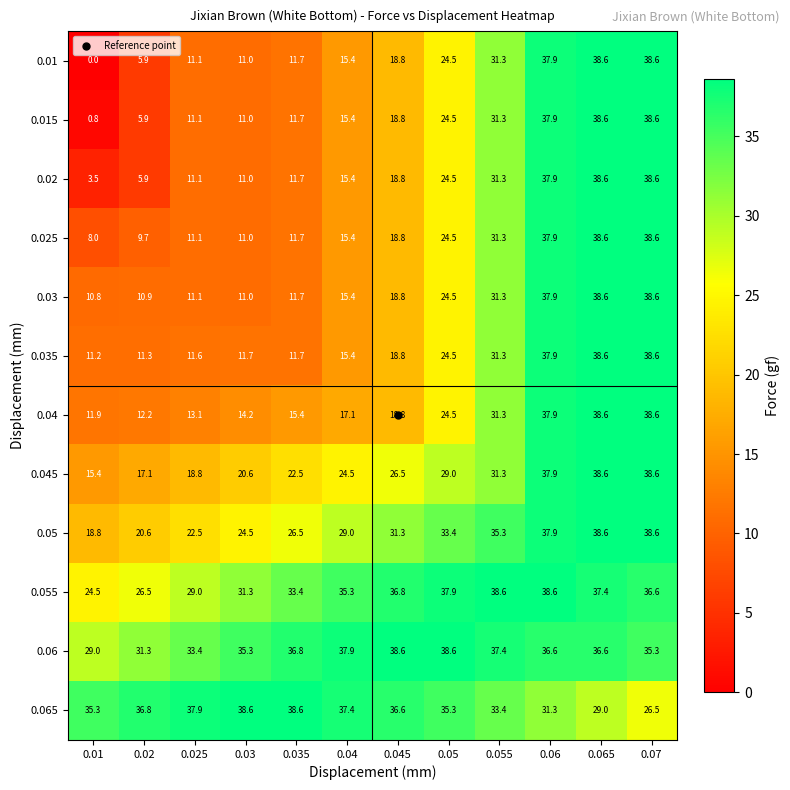

What is the average value of the 0.04 series?

22.8